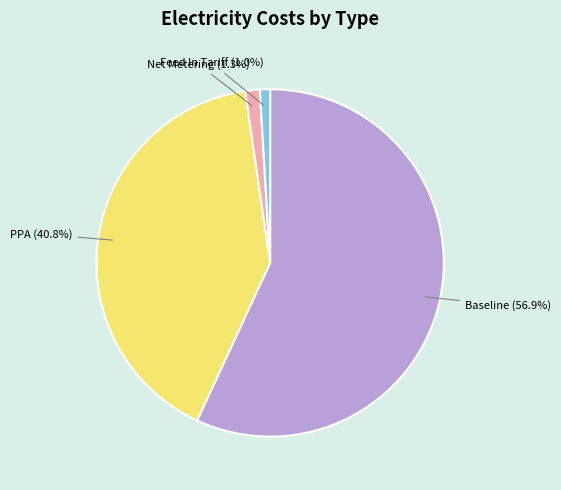

Is there any slice that represents more than half of the pie?

Yes